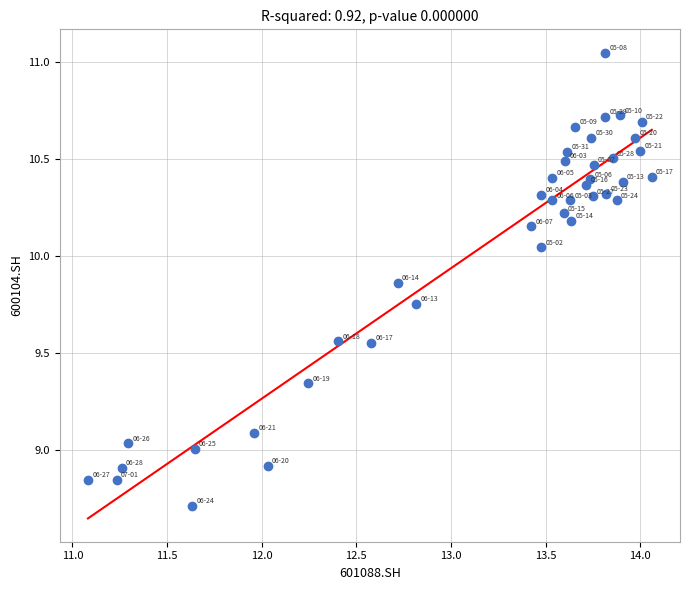

What is the range of X values (max minus min)?

3.0